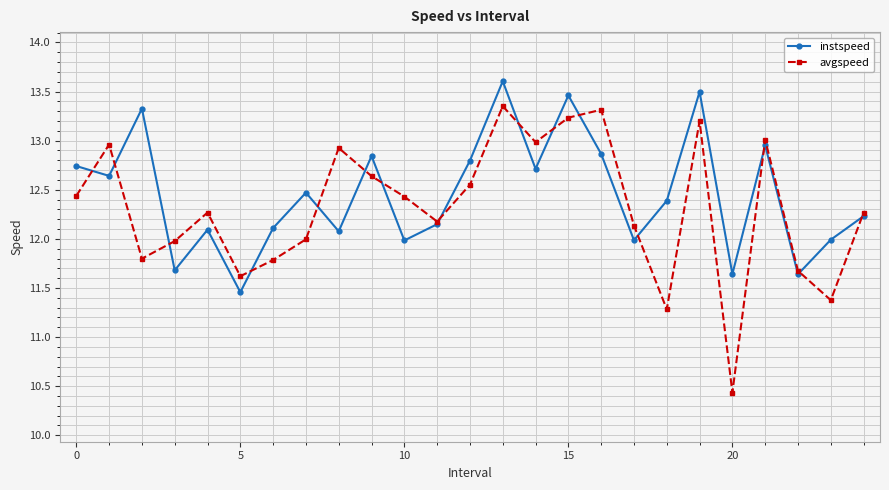

What is the value of the avgspeed point at the 6th from the left?

11.6